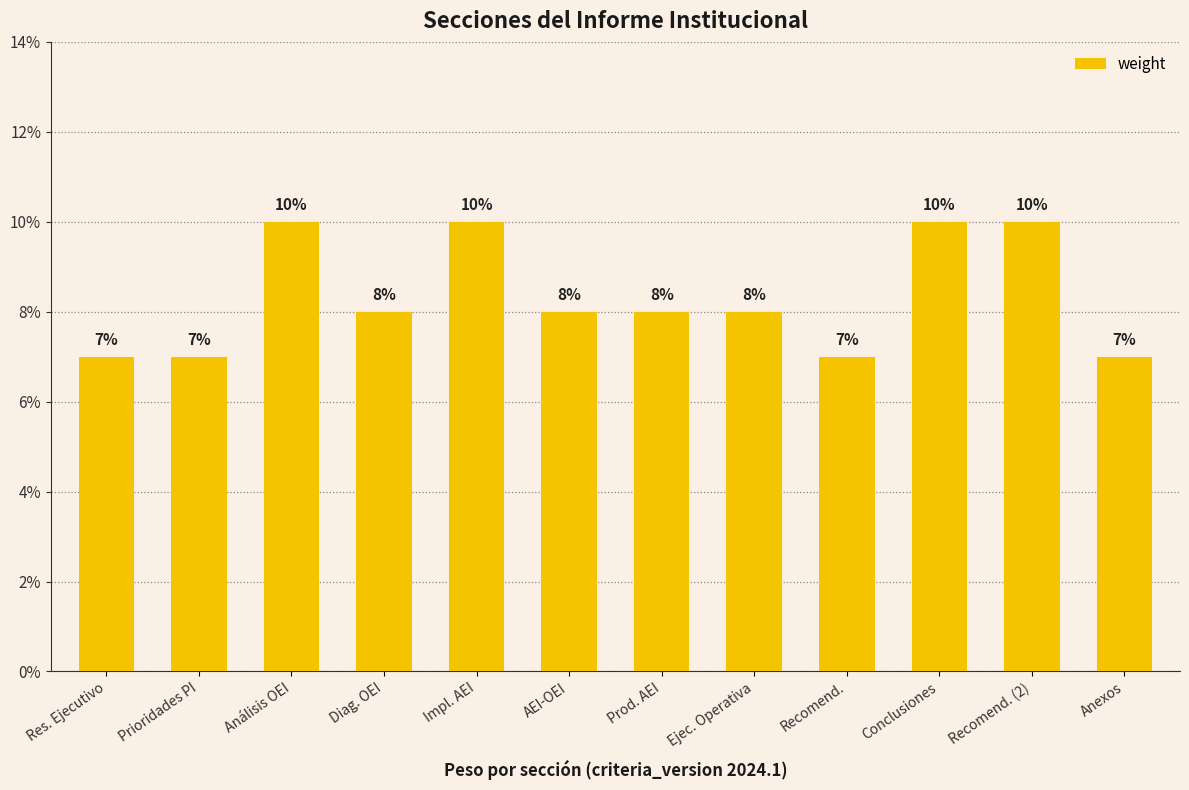

What is the label of the 6th bar from the right?

Prod. AEI